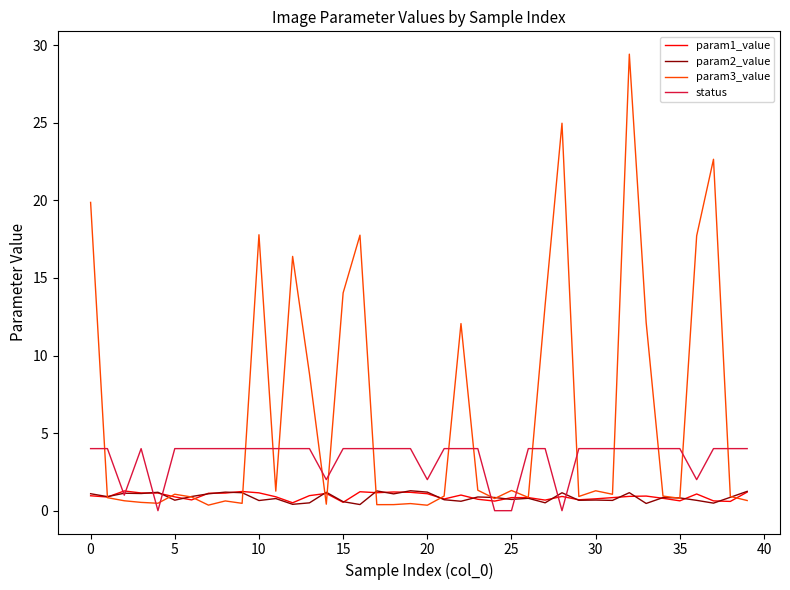

What are all the series names shown in the legend?

param1_value, param2_value, param3_value, status